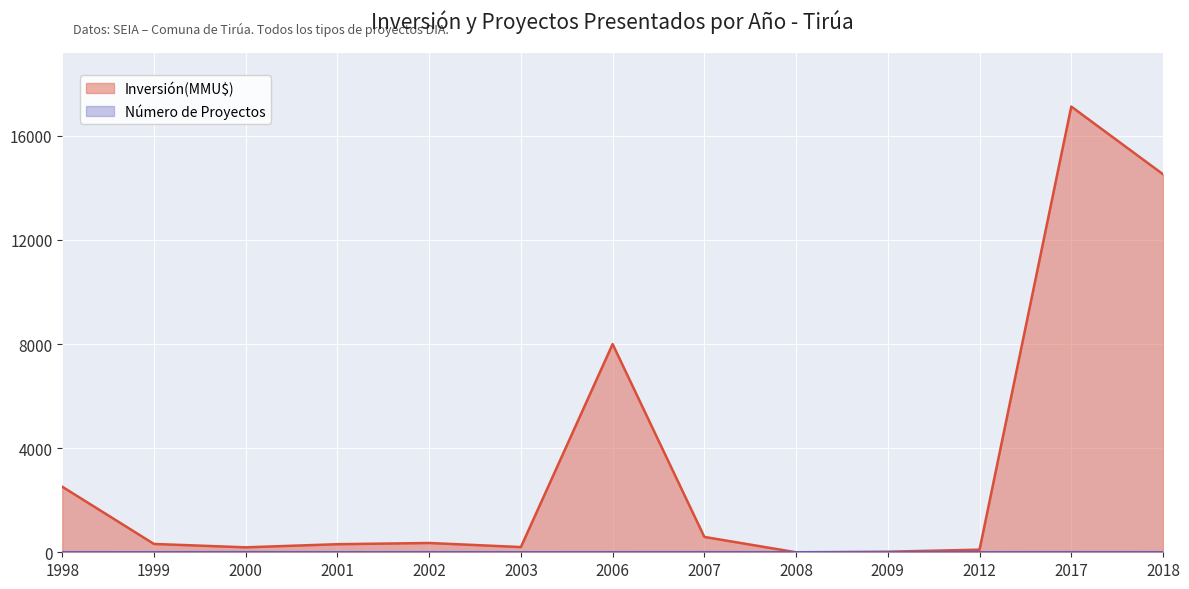

At which label does Inversión(MMU$) reach its peak?

2017